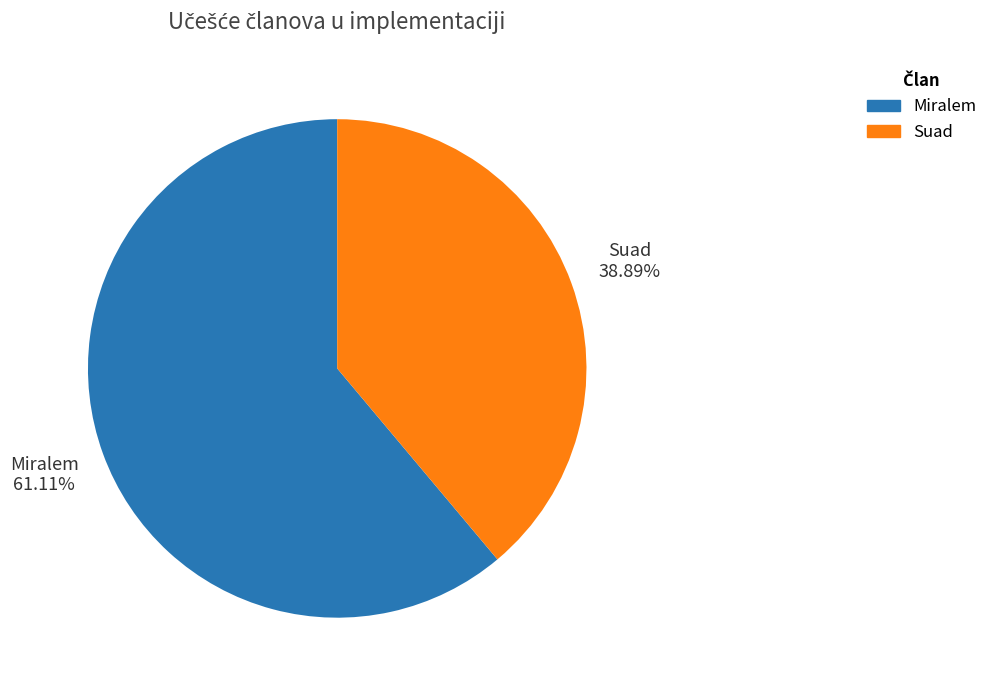

Combined, do Miralem and Suad account for over 50%?

Yes